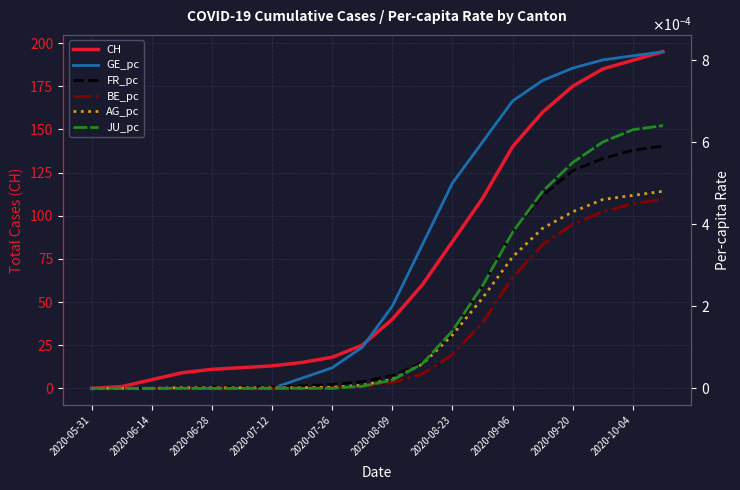

What are all the series names shown in the legend?

CH, GE_pc, FR_pc, BE_pc, AG_pc, JU_pc